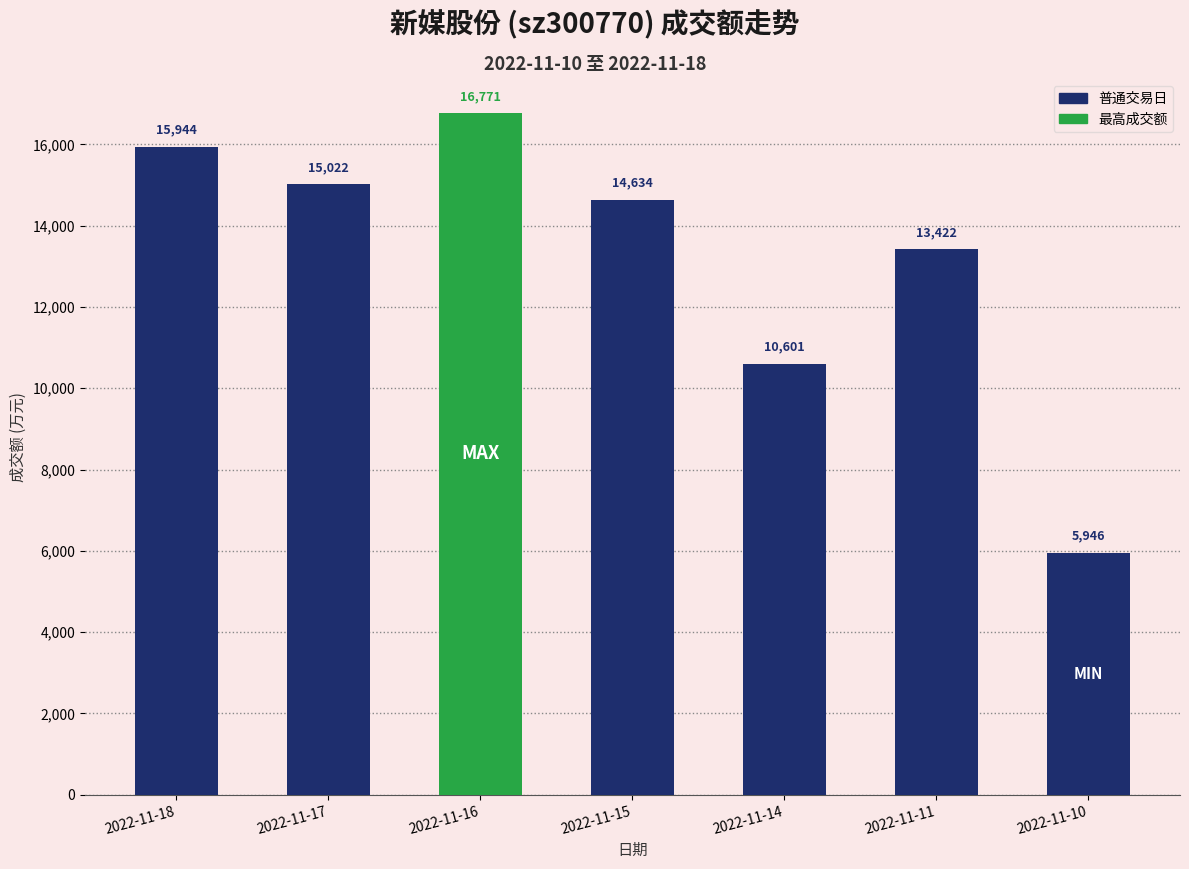

Does the chart contain stacked bars?

No